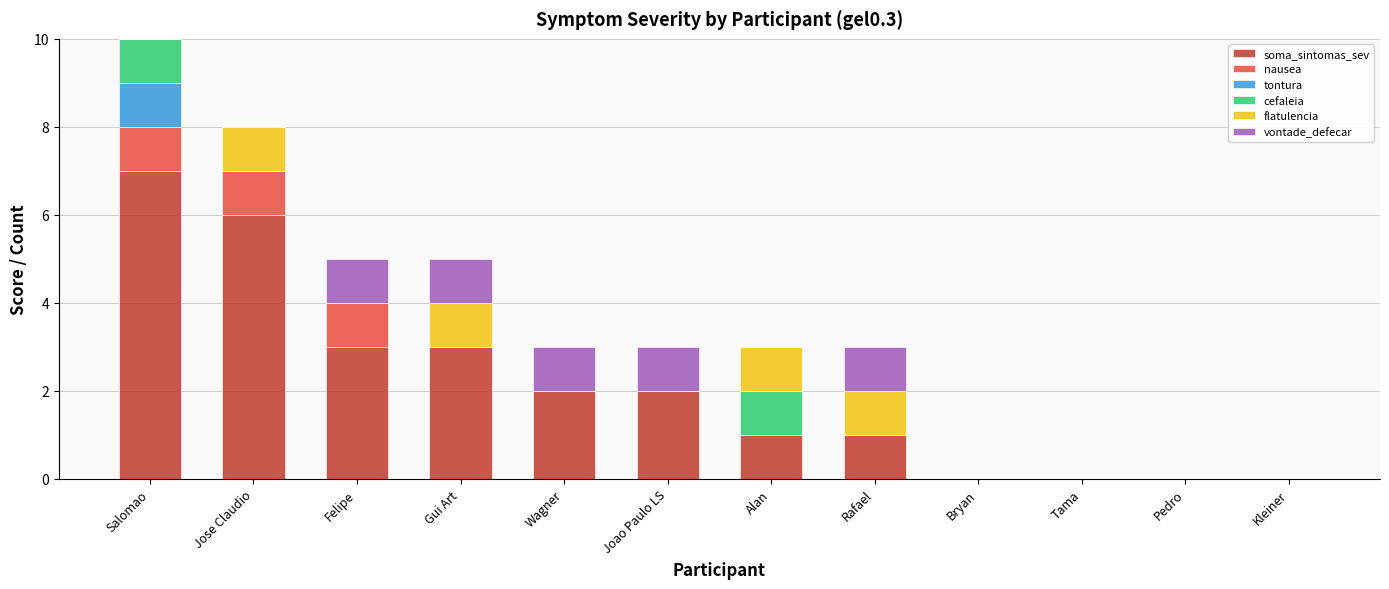

At which category is the sum across all series the highest?

Salomao